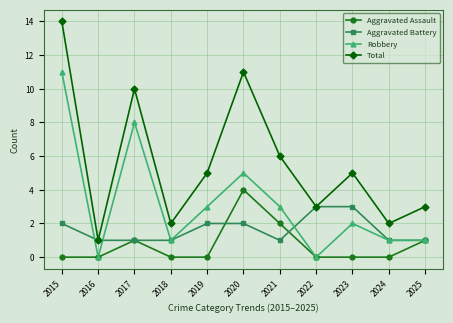

True or false: Total has more than 0 points higher than both neighbors.

True